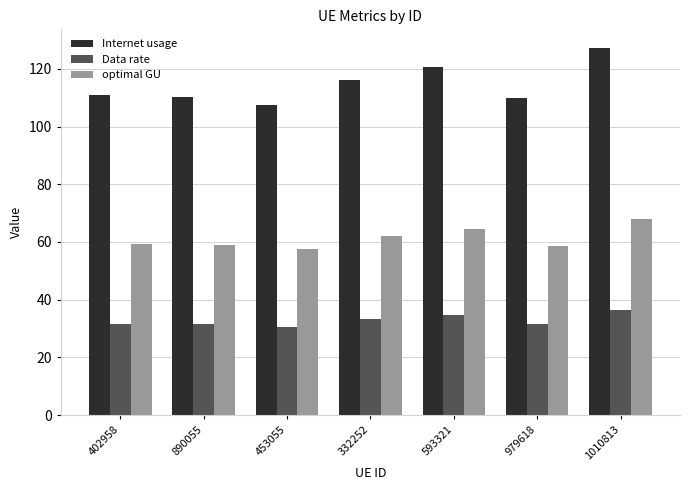

Which series has the largest total across all categories?

Internet usage